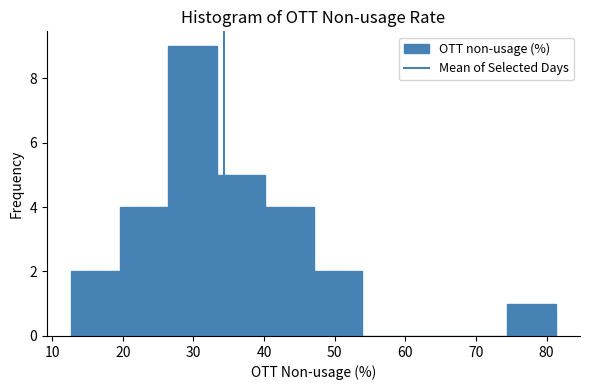

Reading left to right, list every bar in this chart as the range it spans on the x-axis followed by its height. Neither the bar edges nor the heights are printed on the chart, so give them approximately, as read against the axes.

13 to 20: 2
20 to 26: 4
26 to 33: 9
33 to 40: 5
40 to 47: 4
47 to 54: 2
54 to 61: 0
61 to 68: 0
68 to 74: 0
74 to 81: 1